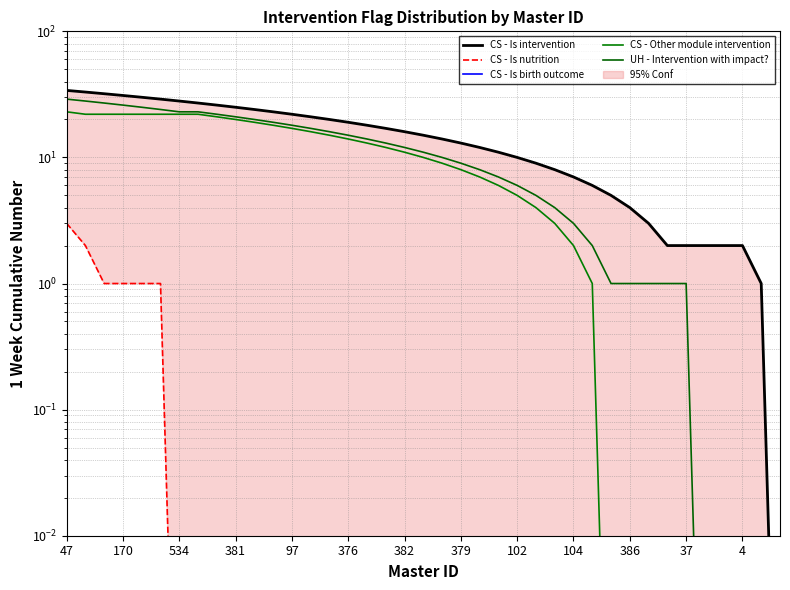

What is the difference between the CS - Other module intervention values at 386 and 35?

19.0